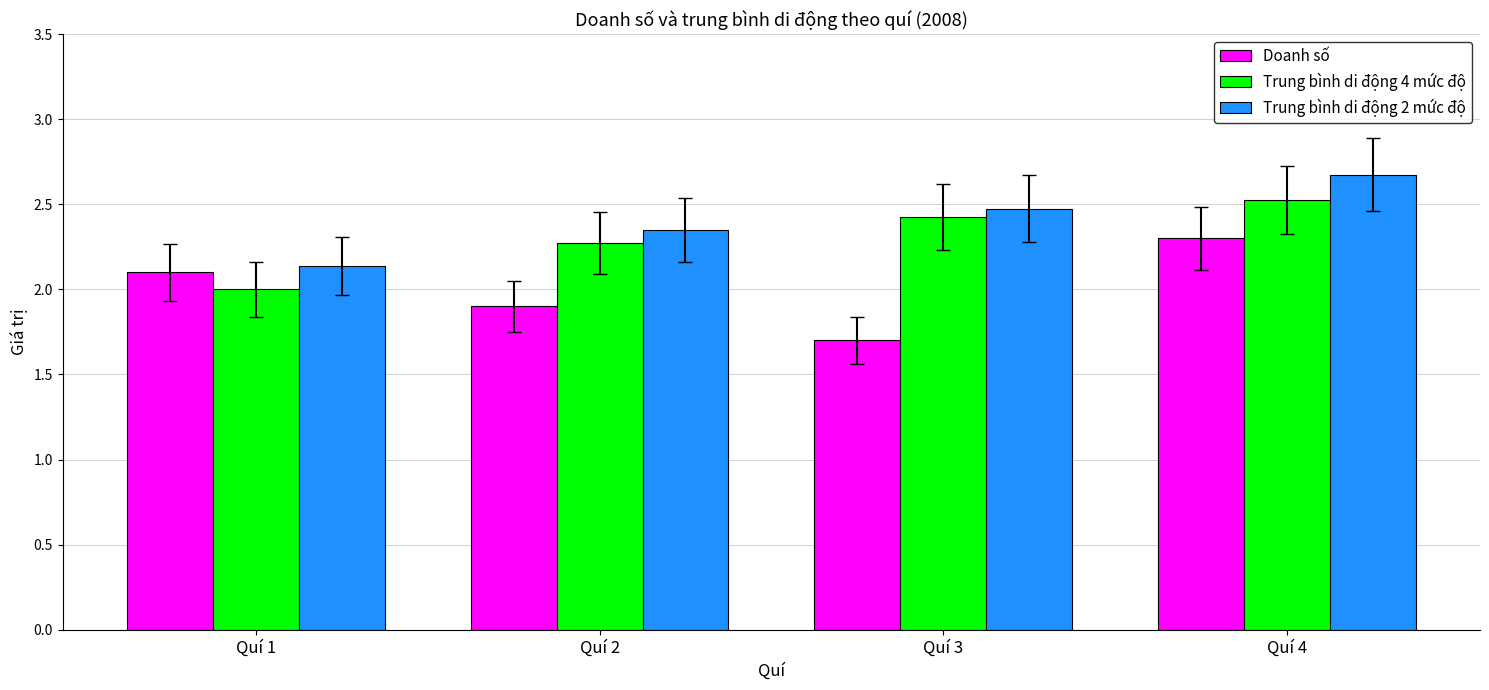

What is the difference between the Doanh số values at Quí 3 and Quí 2?

0.2